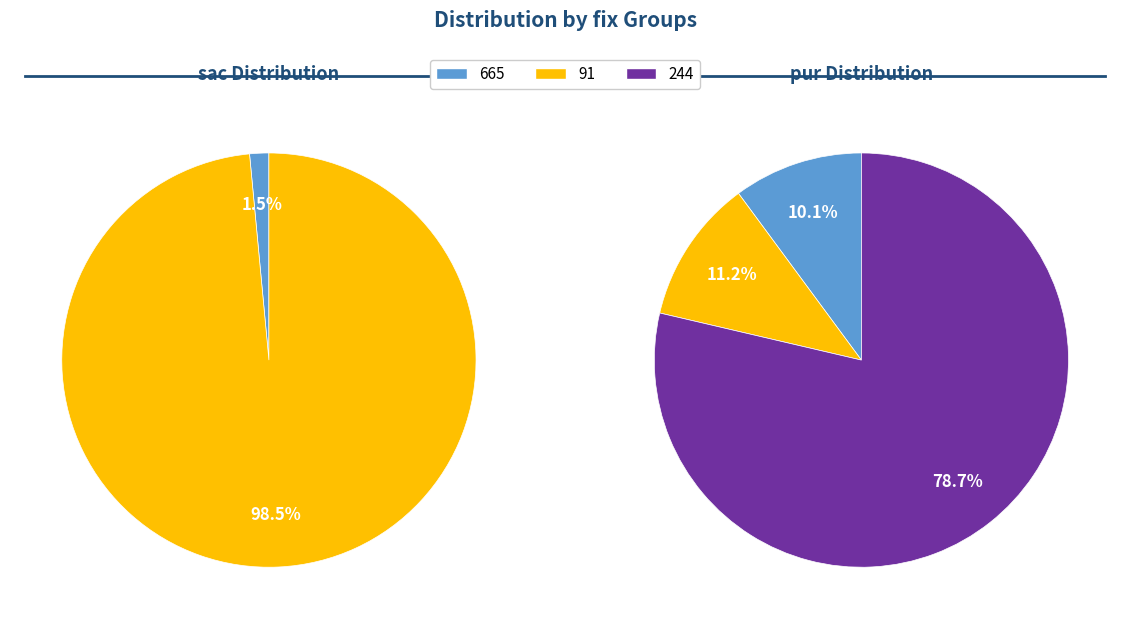

What percentage is the 244 slice, to the nearest percent?

79%